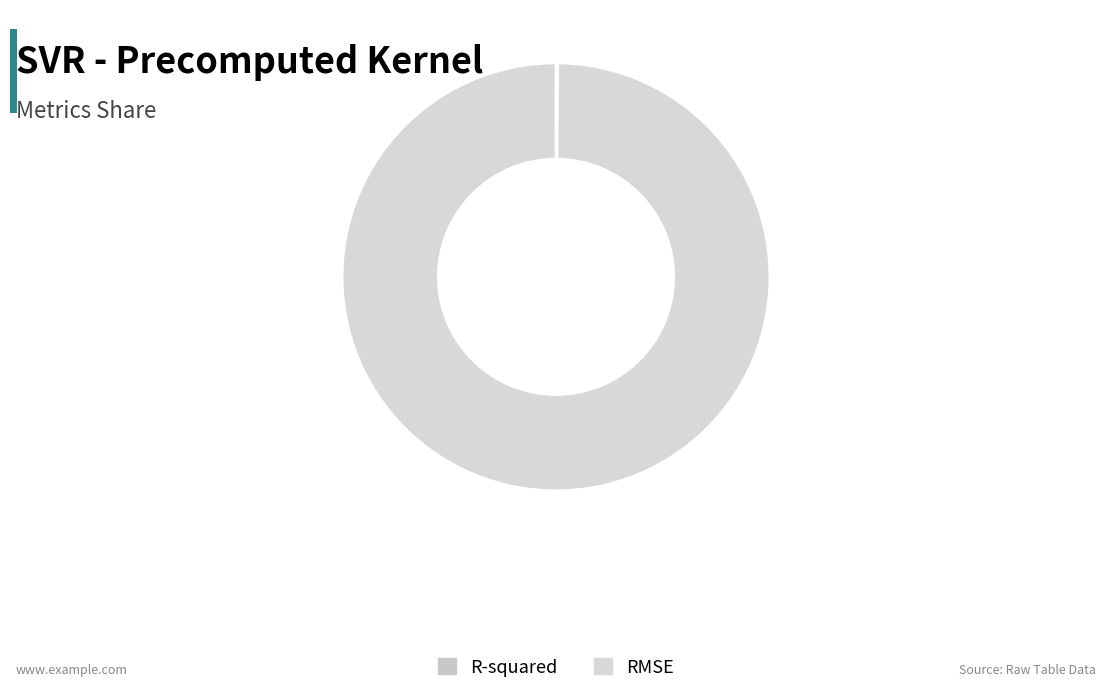

What is the change in value from R-squared to RMSE?

+24.9